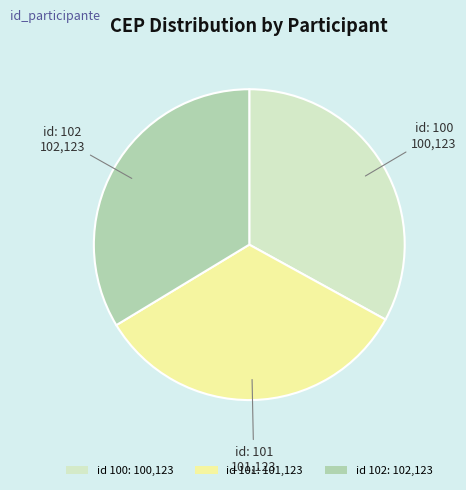

Is id 102: 102,123 the majority of the pie?

No